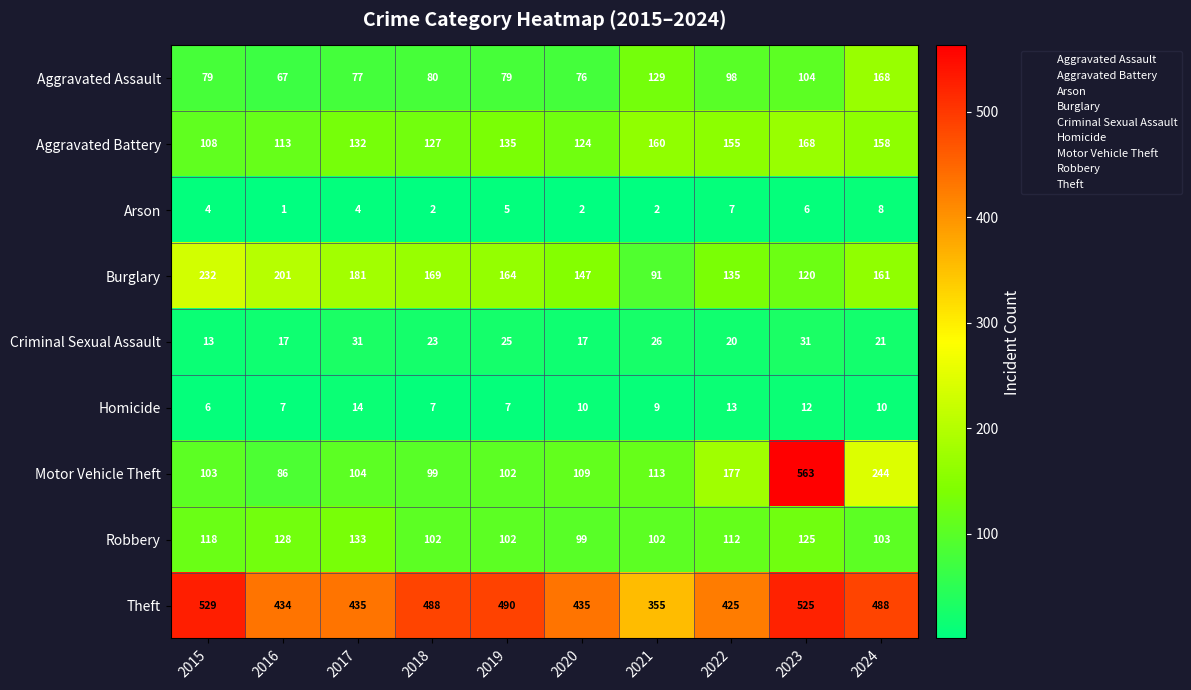

How many series are shown in this chart?

9